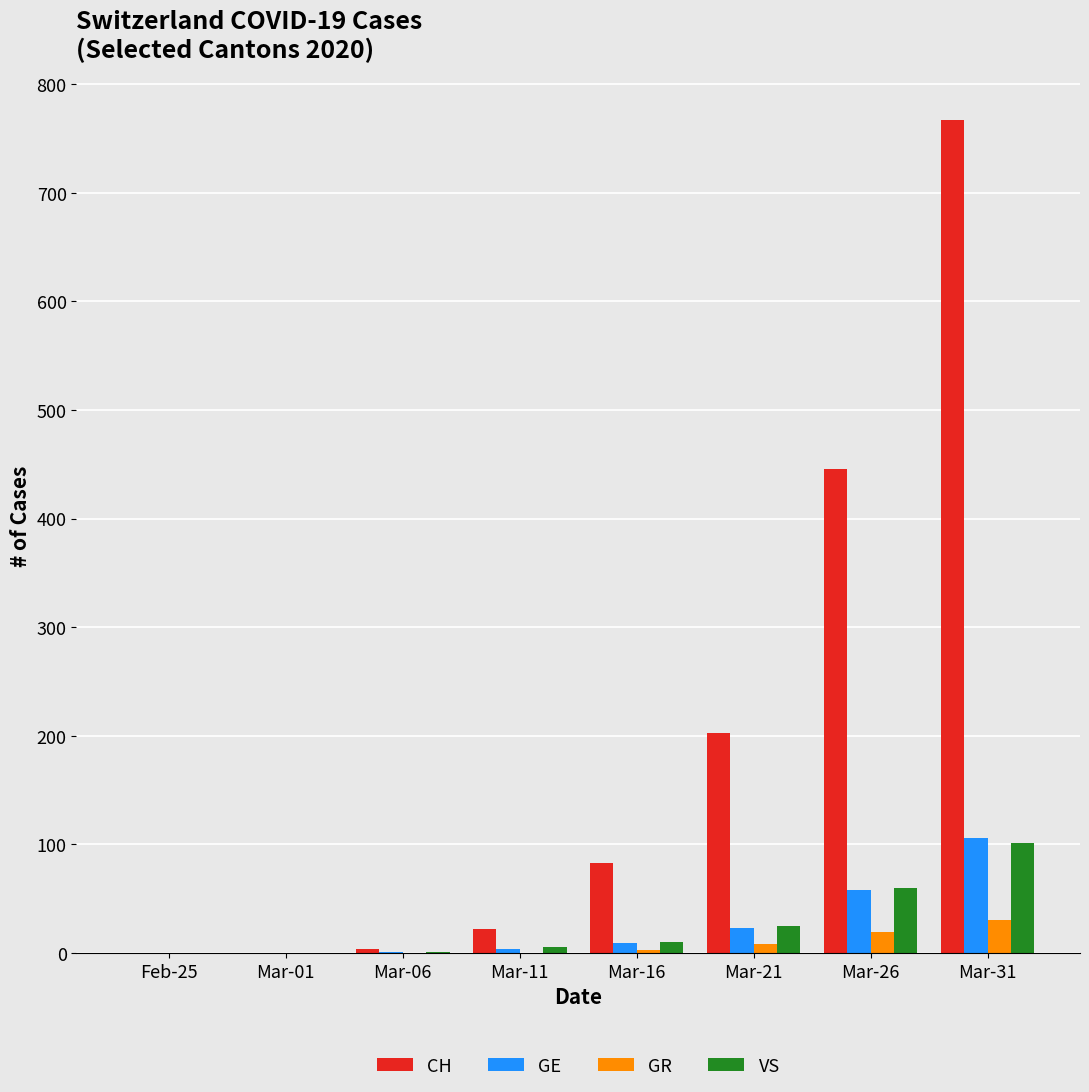

Is it true that GR equals 19 at Mar-26?

True